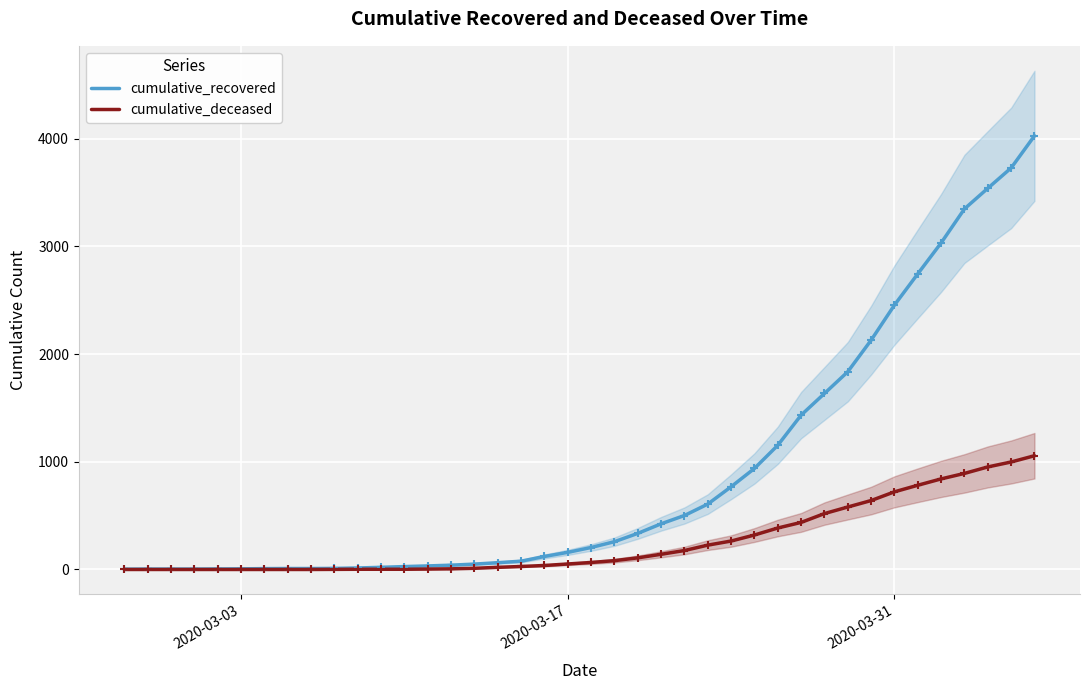

How many distinct data groups are displayed?

2